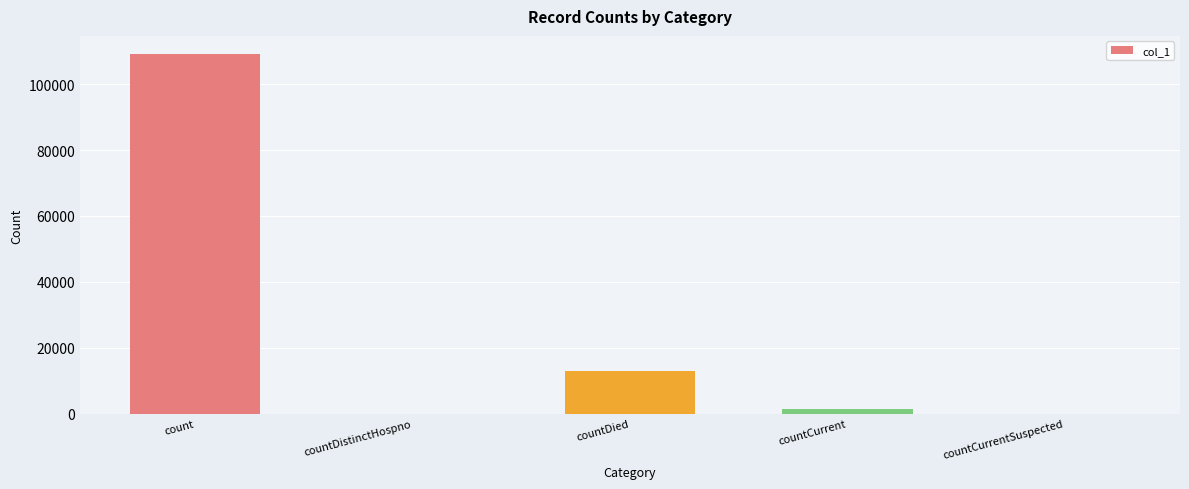

Where is the data nearest to the value 54579?

countDied